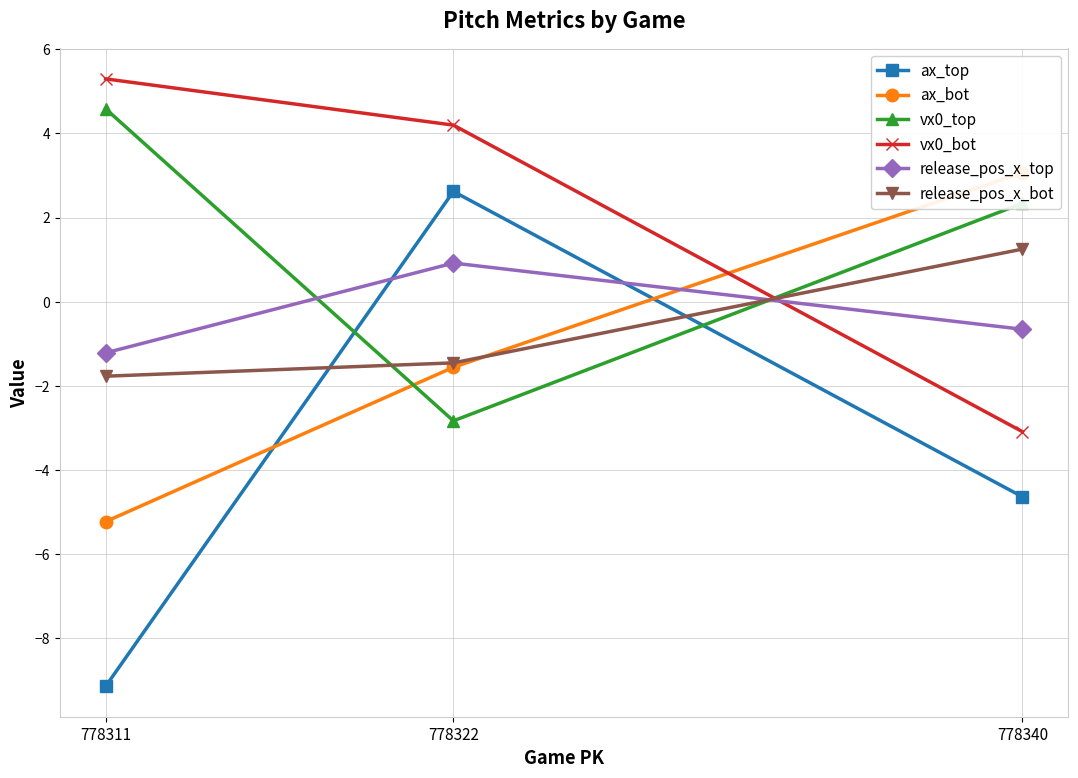

What is the difference between the highest and lowest values at 778311?

14.4